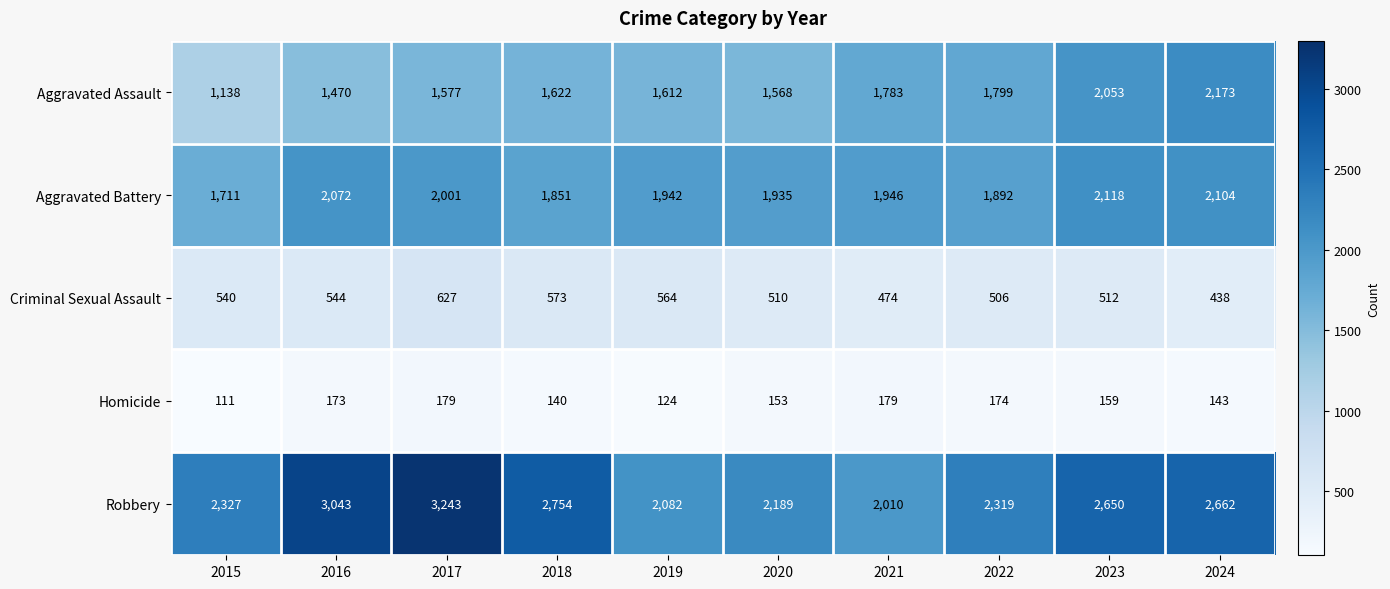

What is the total value across all series at 2016?

7302